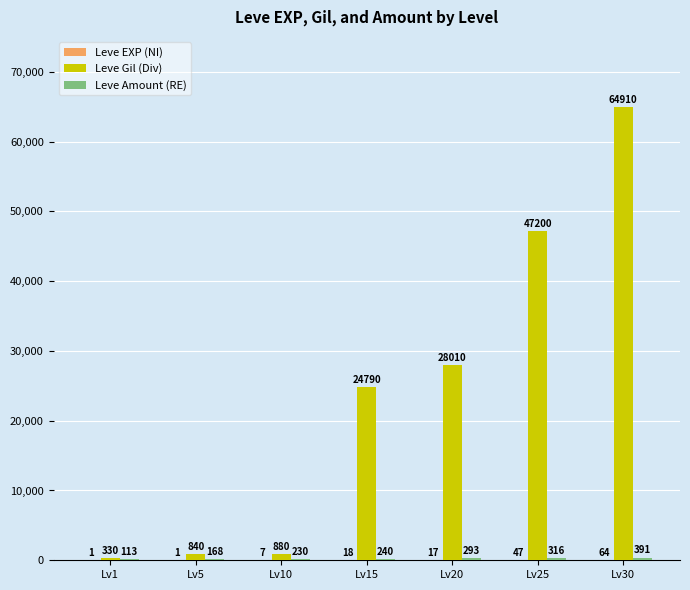

Count the number of data series in this chart.

3